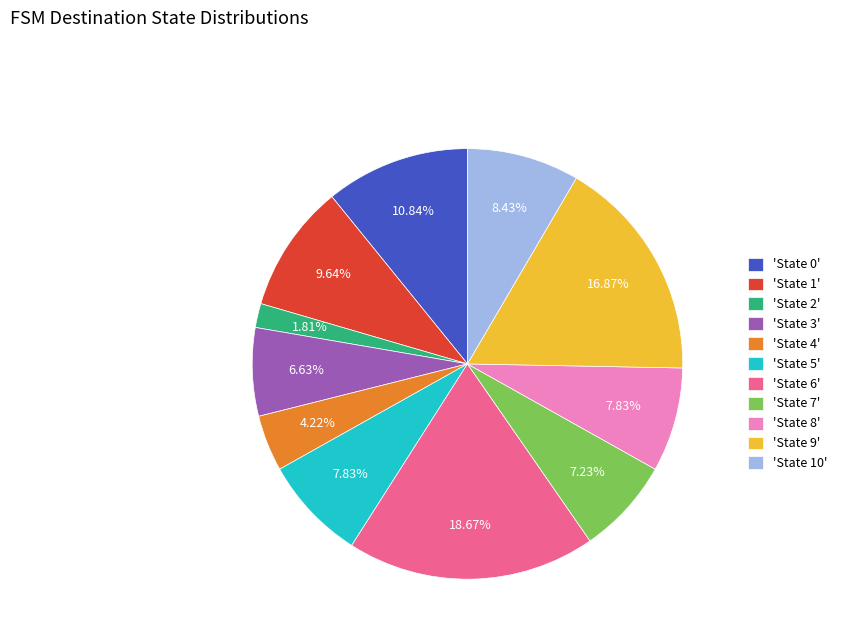

Between 'State 2' and 'State 0', which is larger?

'State 0'